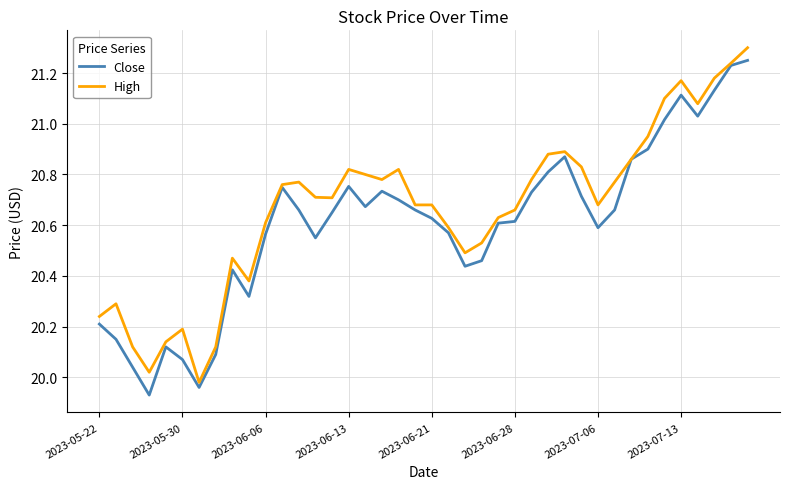

What is the highest value of the High series?

21.3